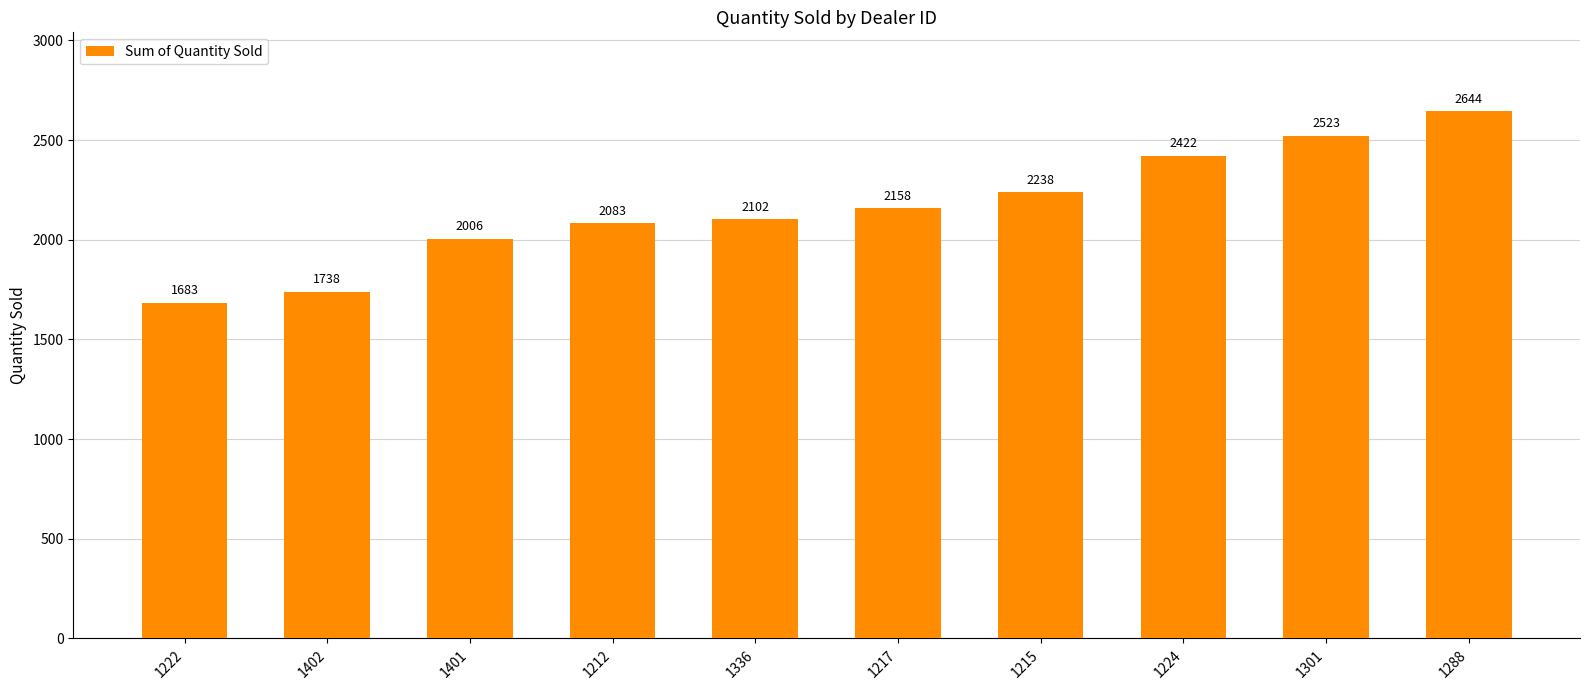

What is the greatest value displayed?

2644